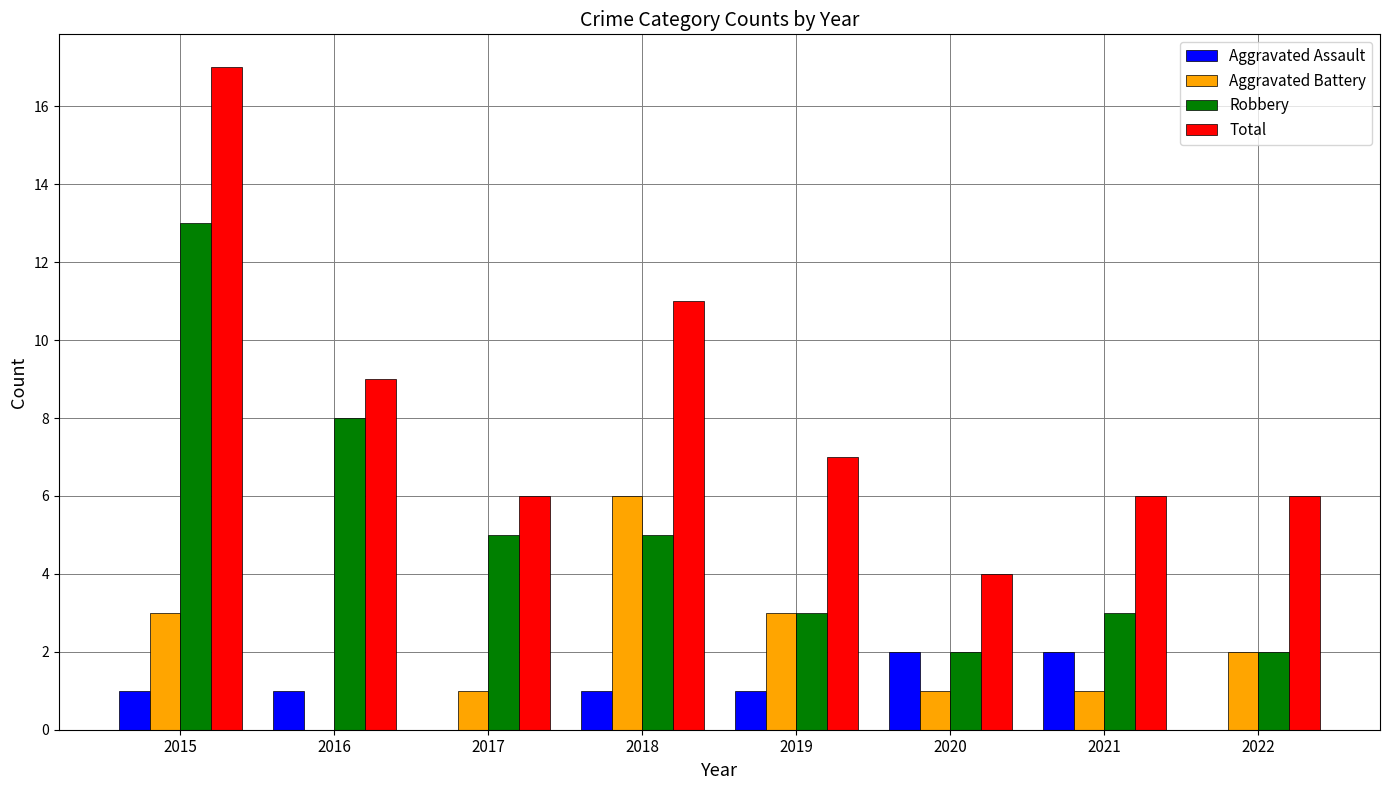

Reading left to right, list all the values displayed in this chart.

Aggravated Assault: 1	1	0	1	1	2	2	0
Aggravated Battery: 3	0	1	6	3	1	1	2
Robbery: 13	8	5	5	3	2	3	2
Total: 17	9	6	11	7	4	6	6